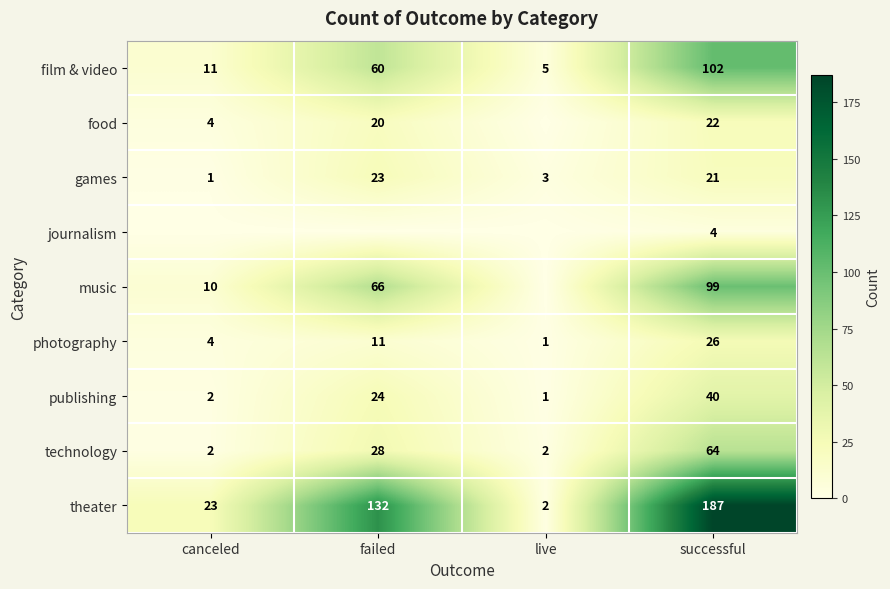

Is it true that food equals 4 at canceled?

True